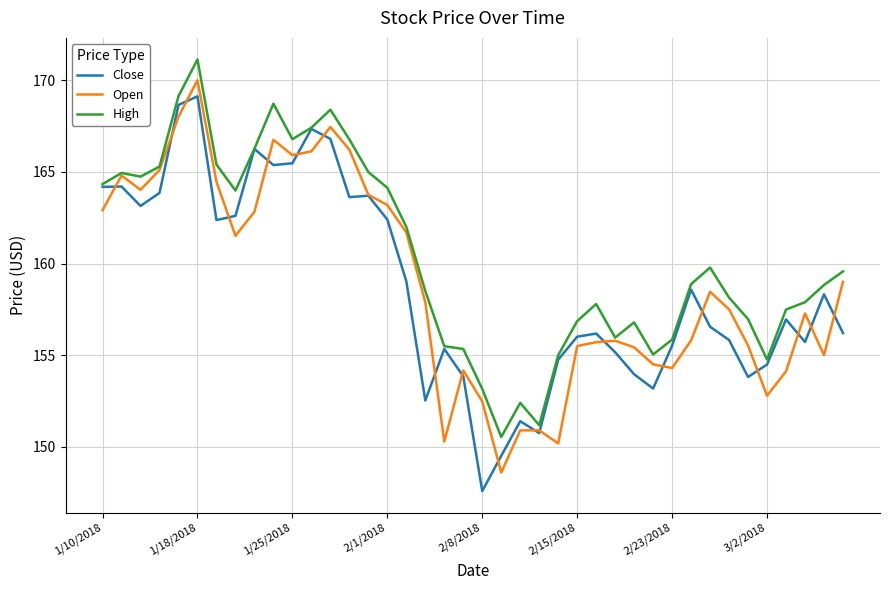

What is the smallest value displayed?

147.6